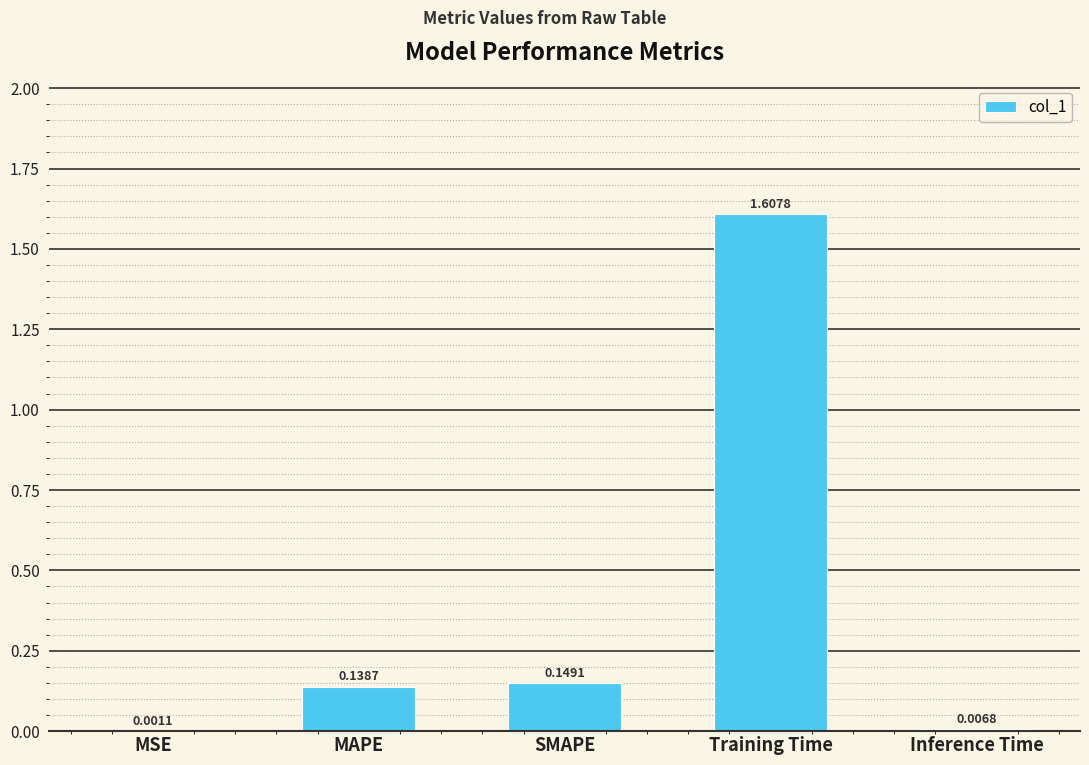

At which label is the value closest to 0?

MSE